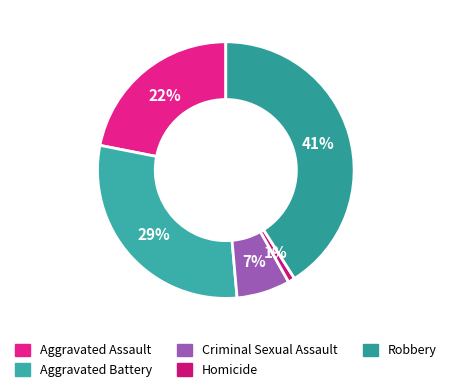

True or false: Aggravated Battery accounts for 24% of the total.

False